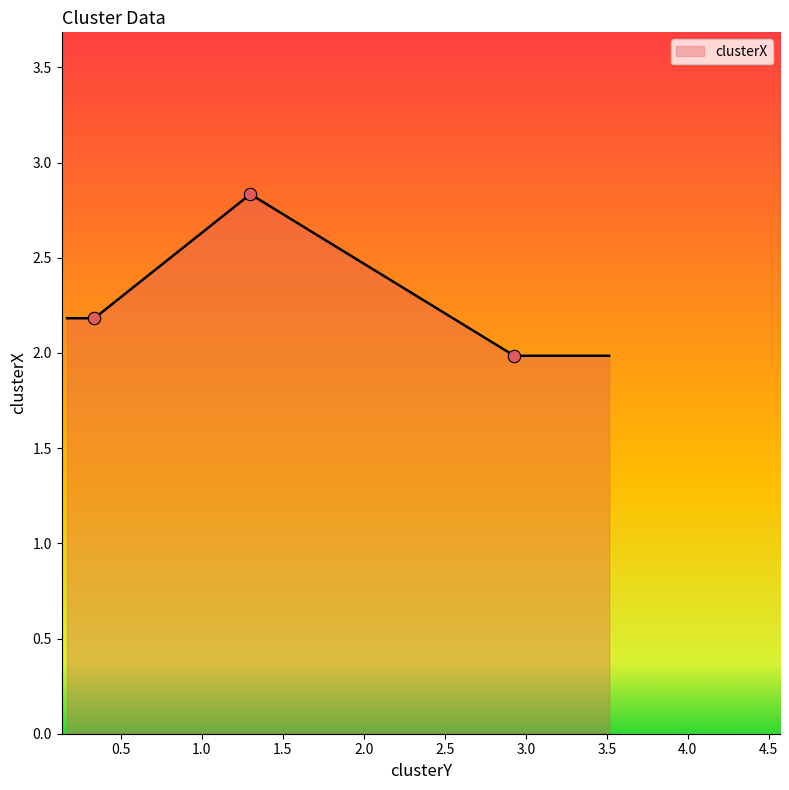

What is the change in value from 1.2994230298227998 to 2.9285204418732267?

-0.8